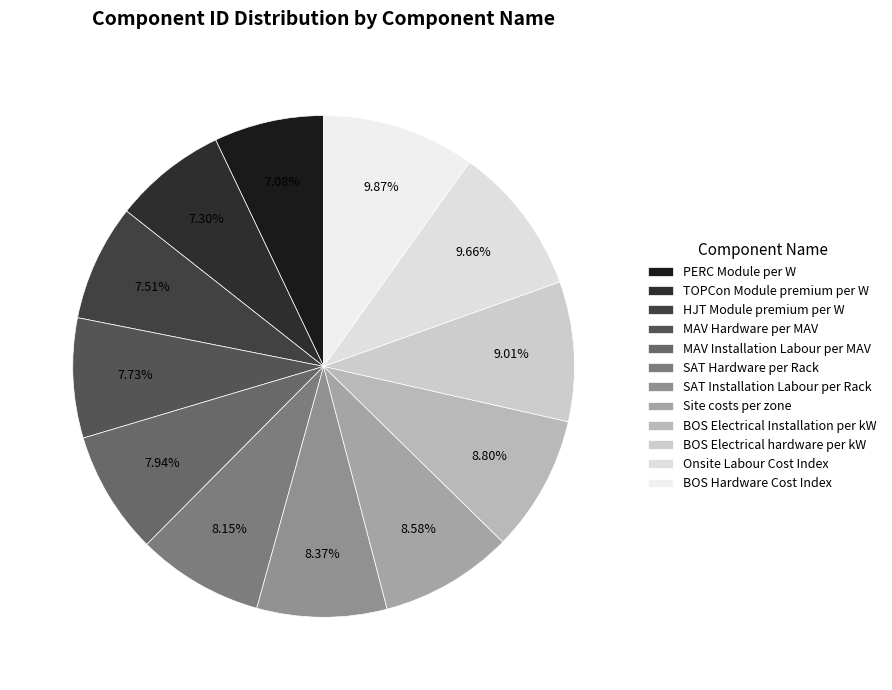

How many segments does this pie chart have?

12